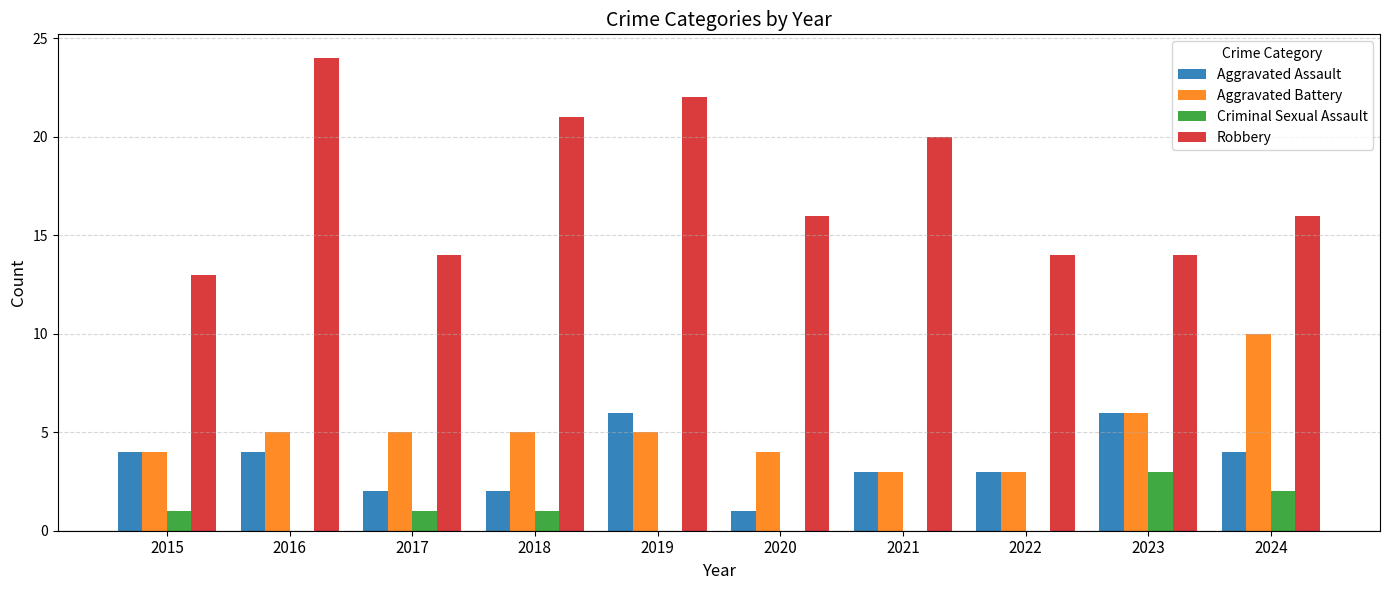

Count the number of categories in the chart.

10